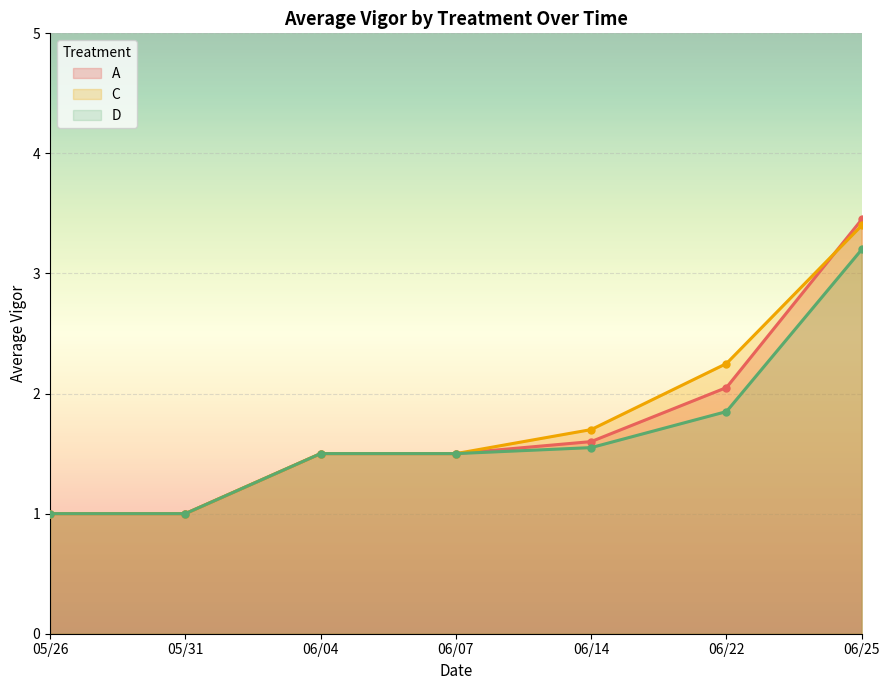

Where do C and A first cross each other?

06/22 and 06/25